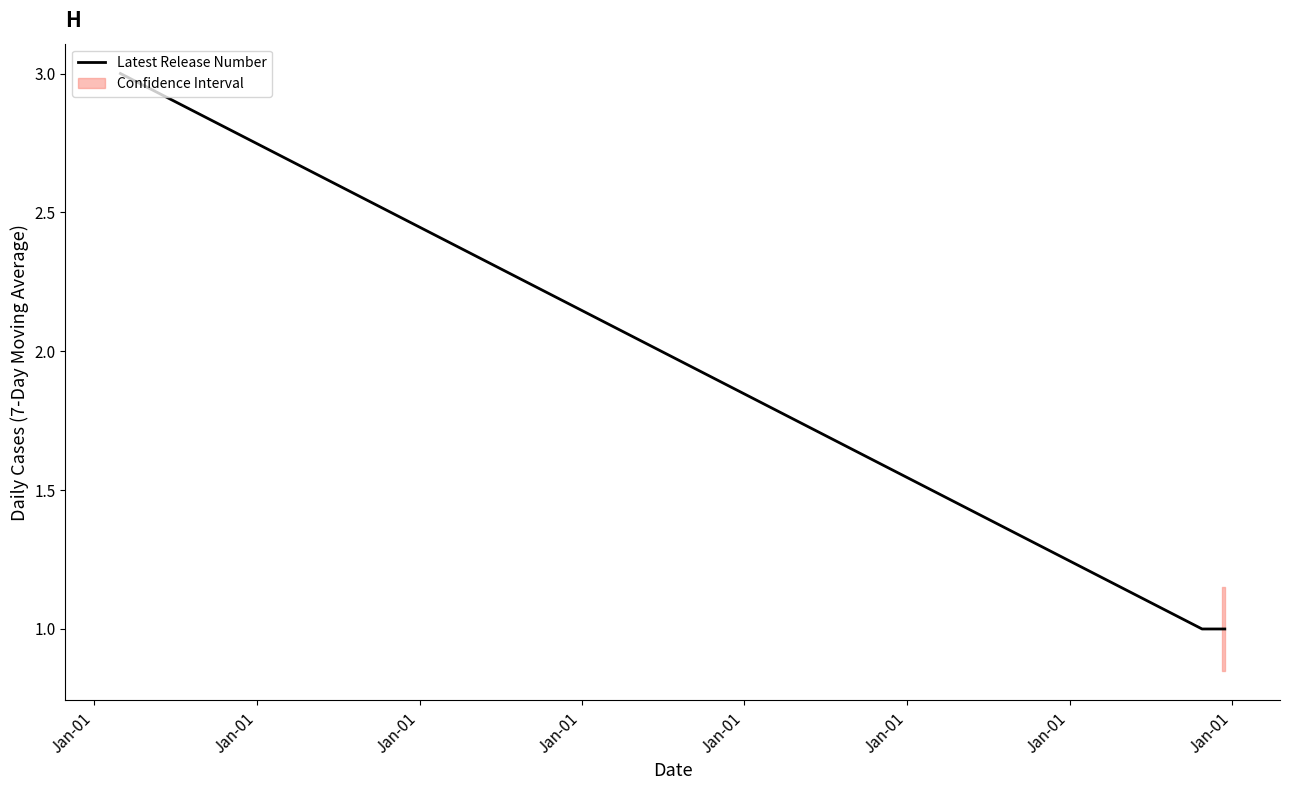

The chart shows a value of 1 at Jan-01. True or false?

True